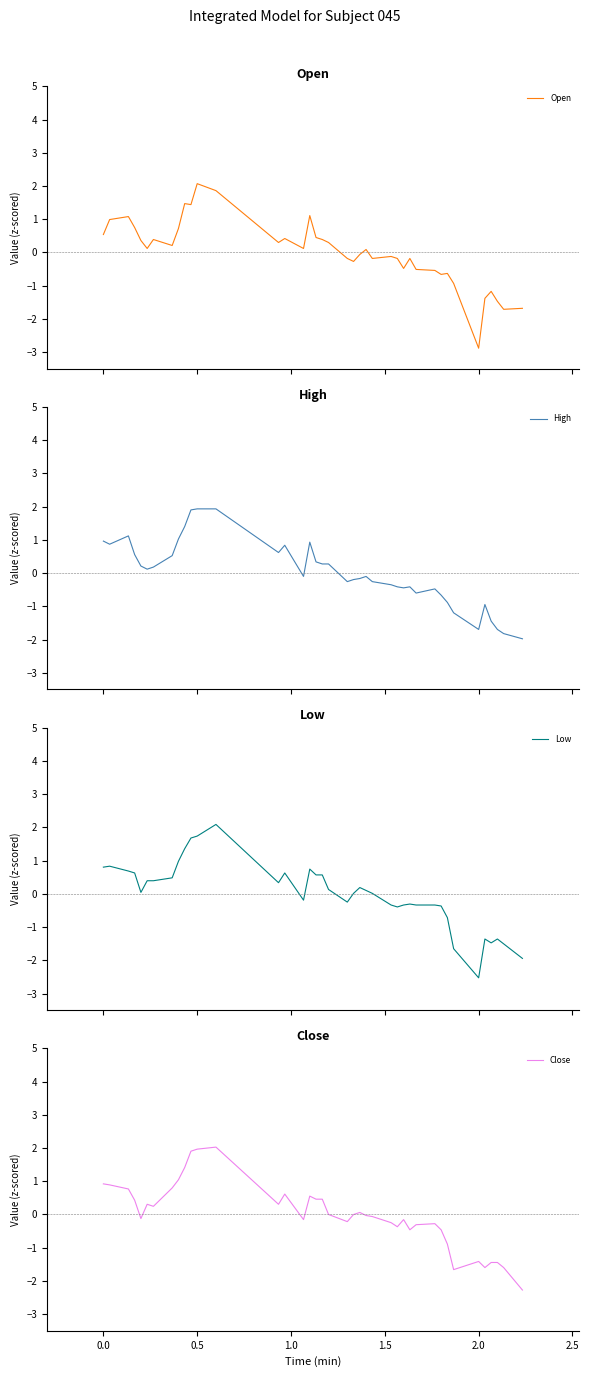

Which series has the largest range (max minus min)?

Open